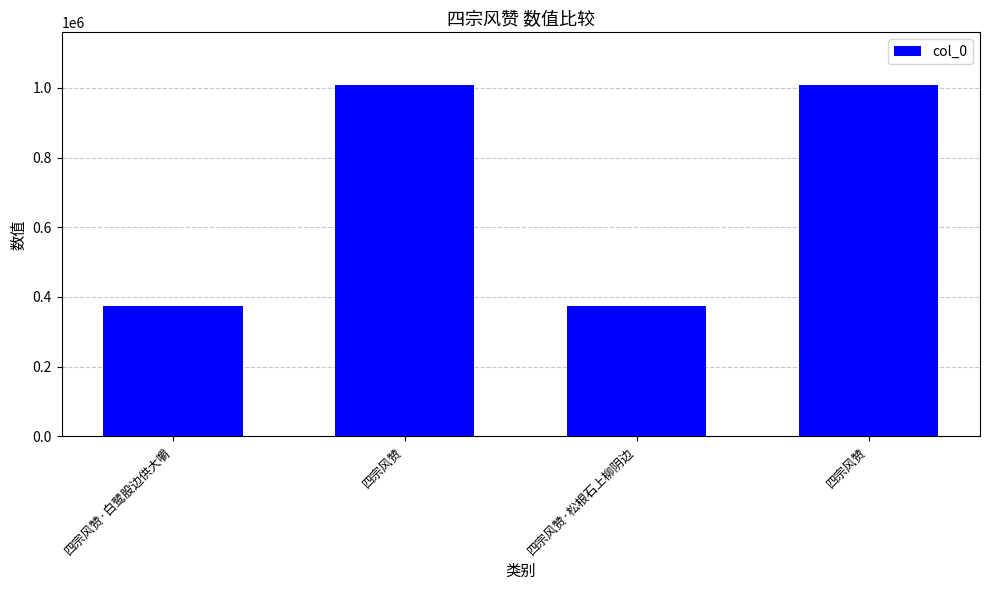

Where is the data nearest to the value 690941?

四宗风赞·白鹭股边供大嚼